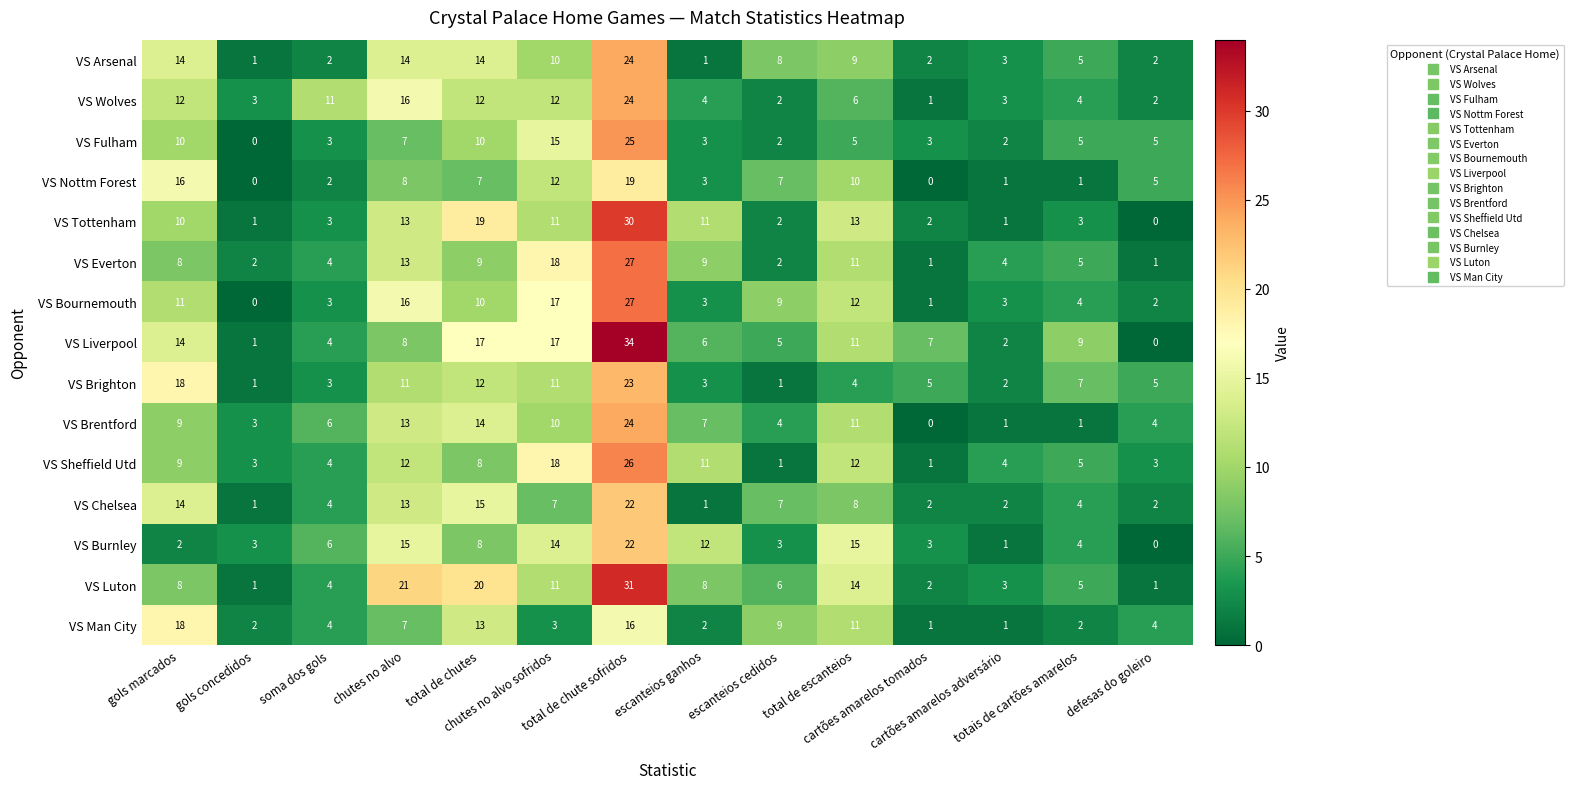

Which series has the largest range (max minus min)?

VS Liverpool